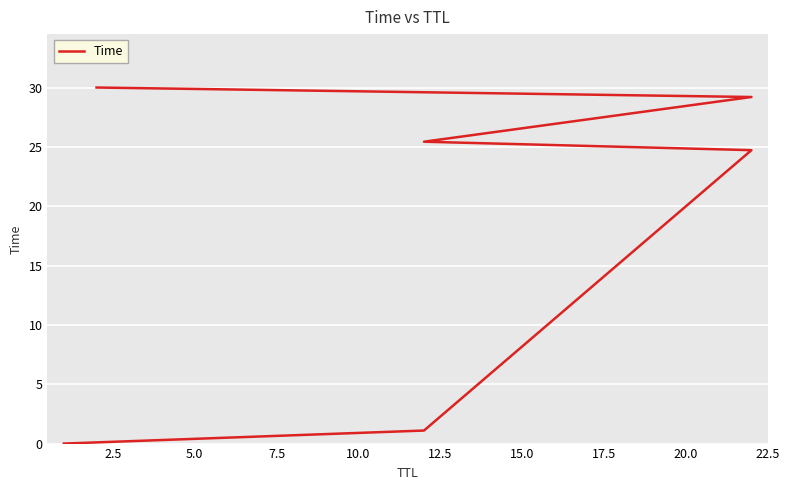

True or false: there are more than 0 points higher than both neighbors.

False